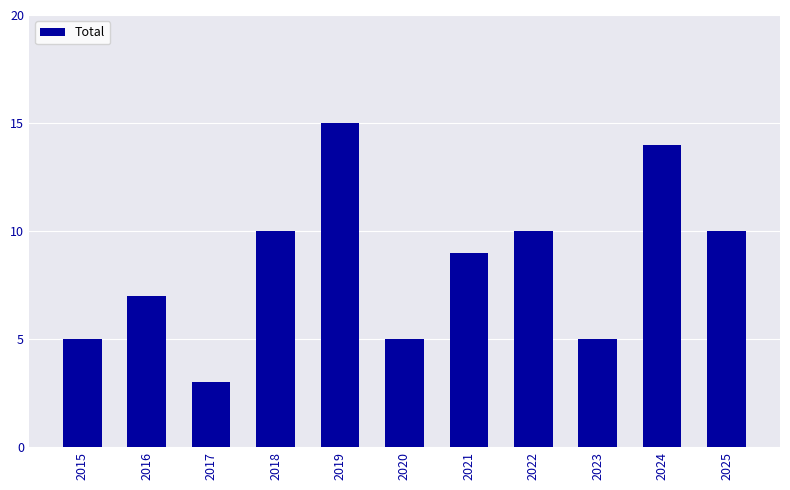

What is the minimum value shown in the chart?

3